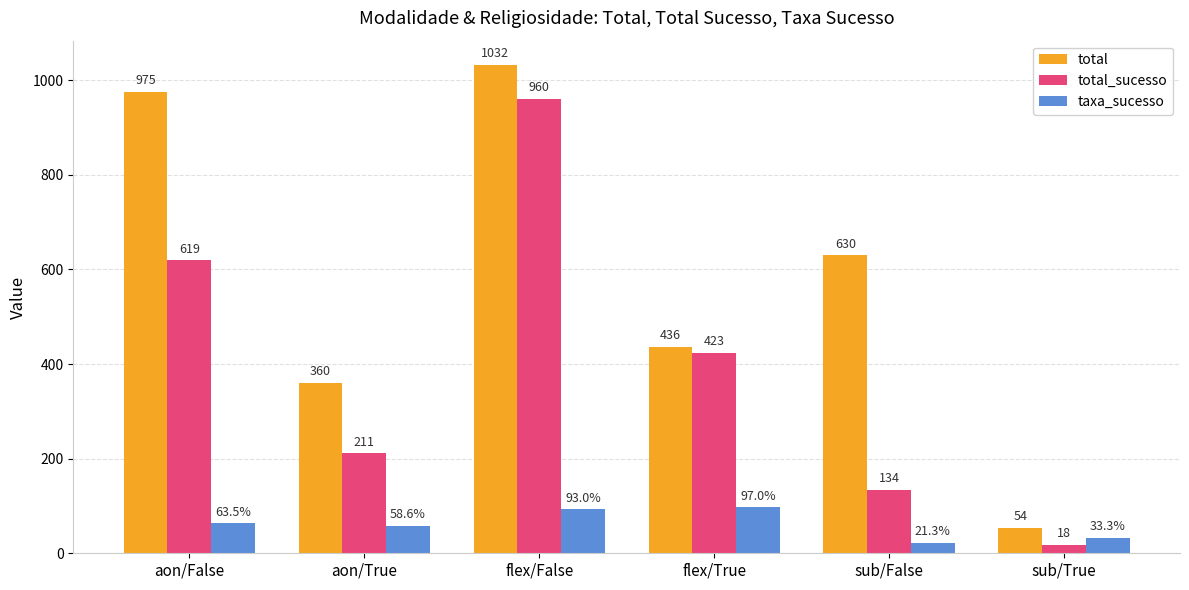

How many bars are there in each group?

3